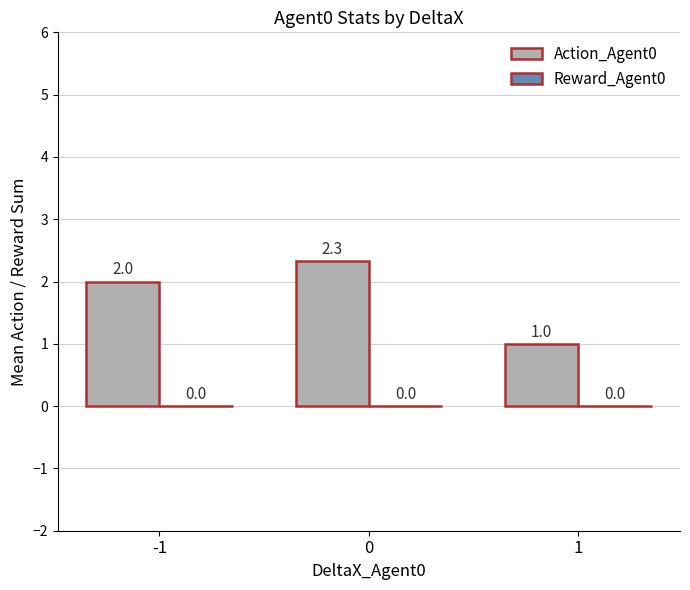

At which category does the chart reach its minimum across all series?

1